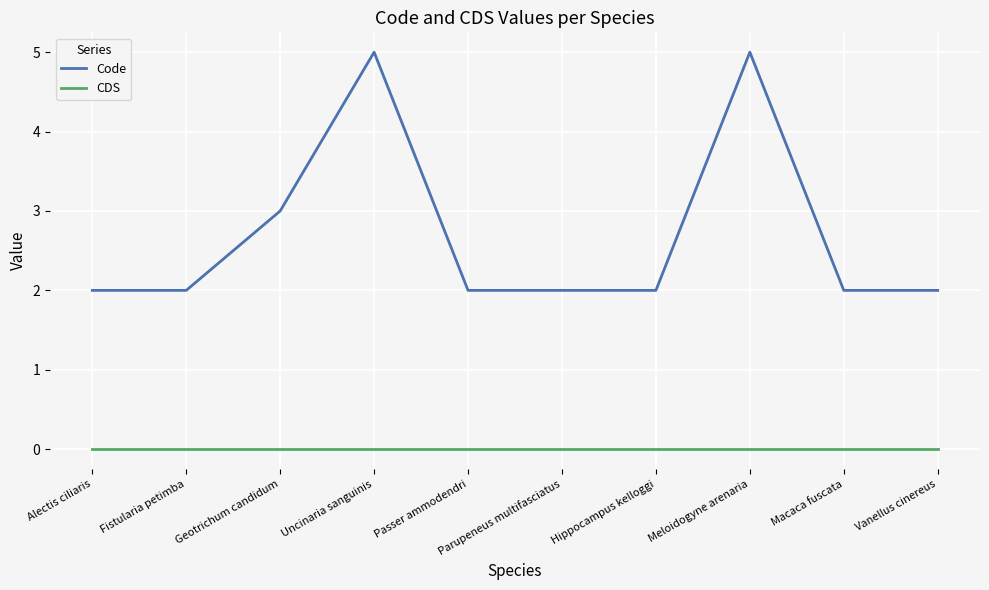

What is the spread (max minus min) of values at Uncinaria sanguinis?

5